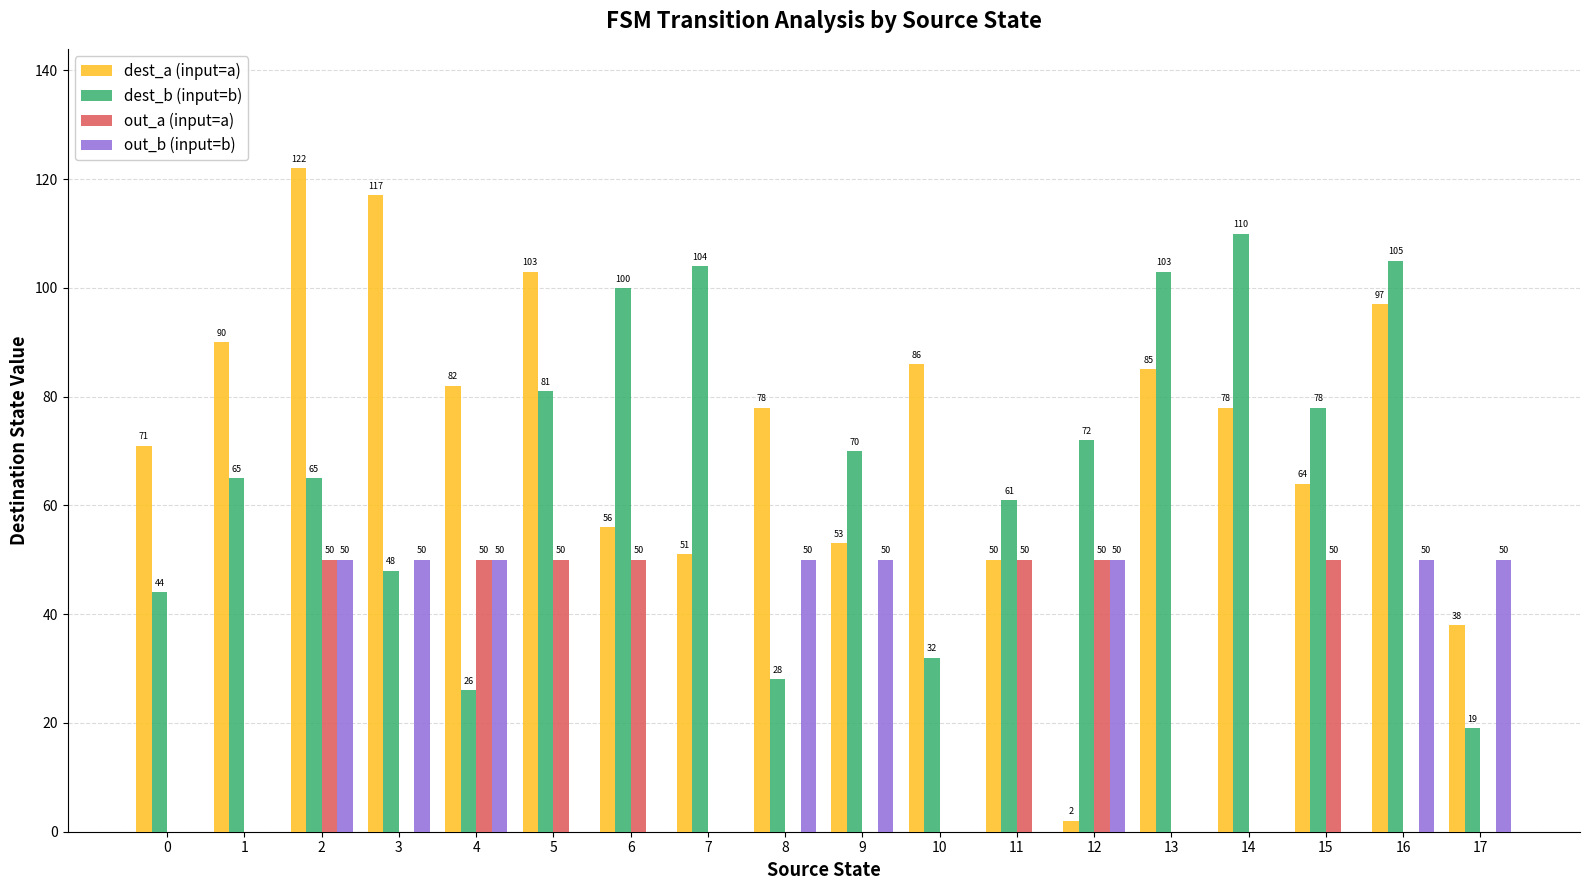

At which category is the sum across all series the highest?

2